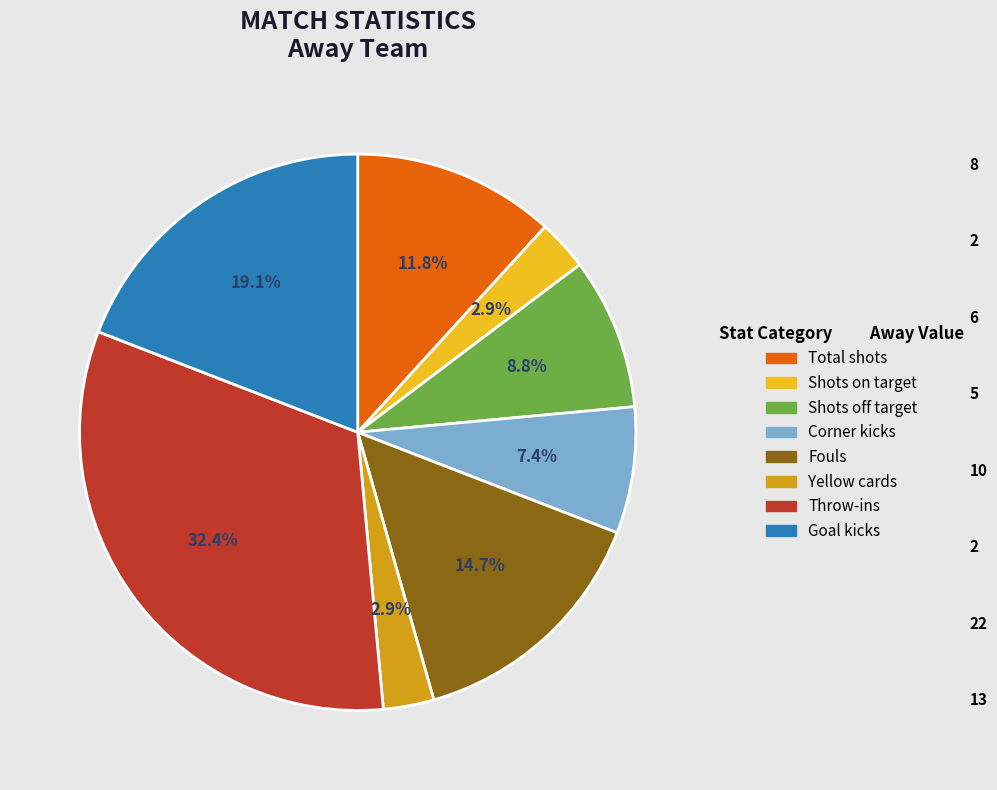

True or false: Total shots accounts for 20% of the total.

False